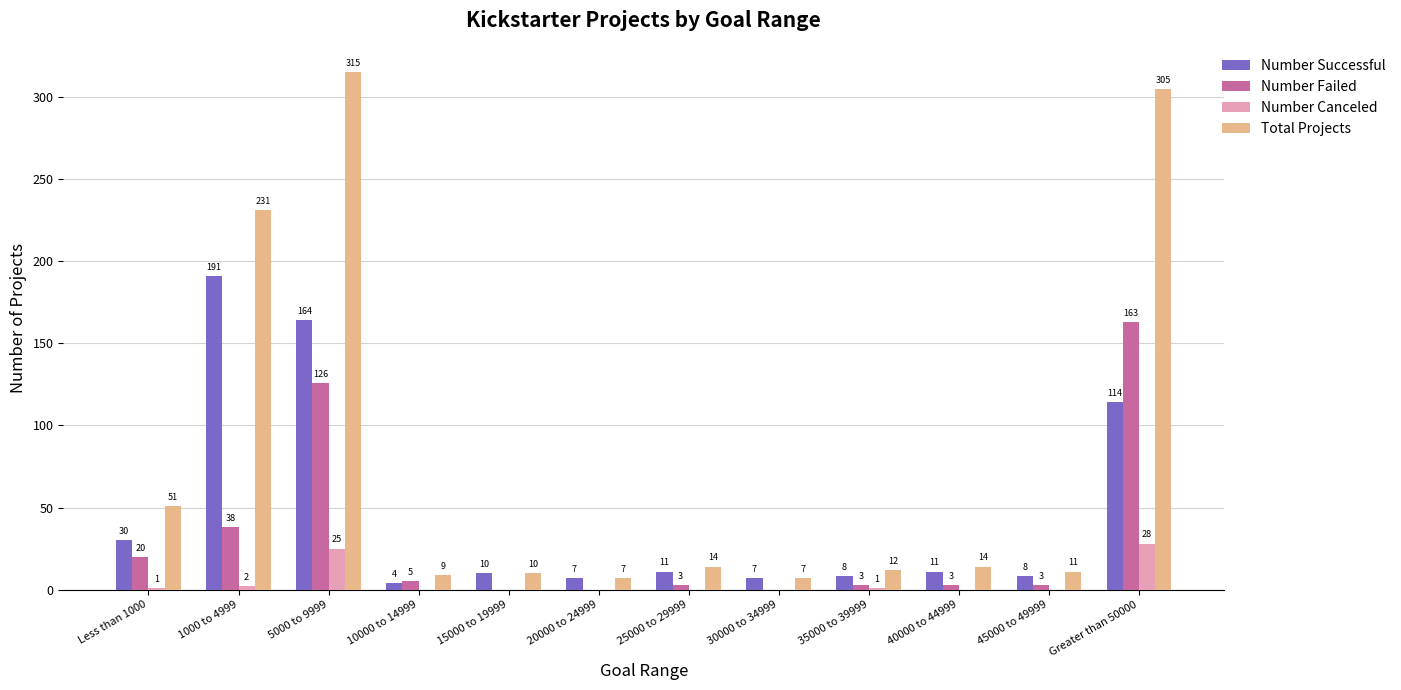

What is the sum of the Number Successful values at 10000 to 14999 and 30000 to 34999?

11